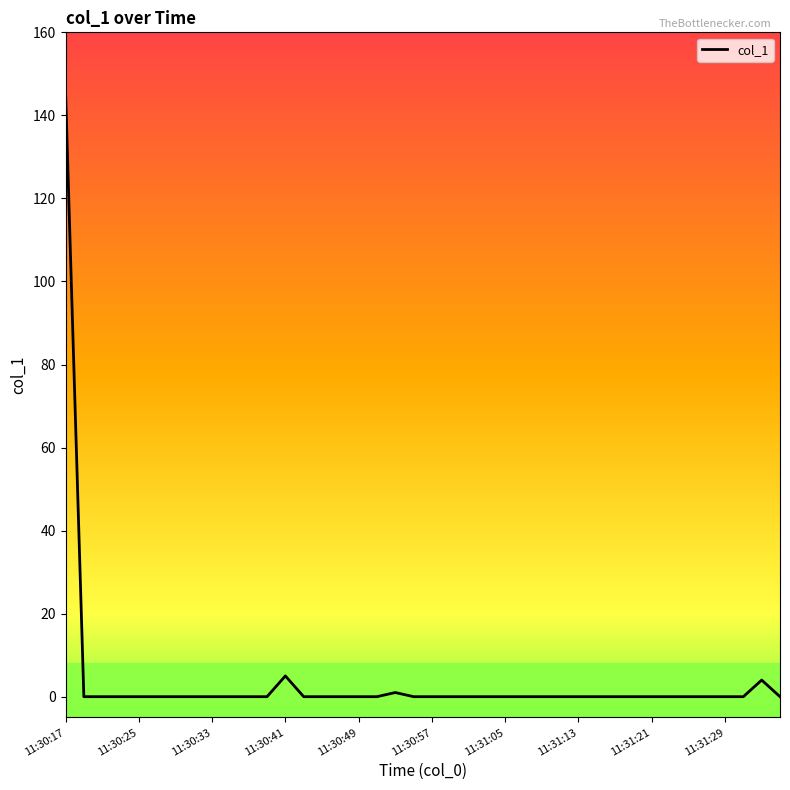

What is the maximum value shown in the chart?

145.8